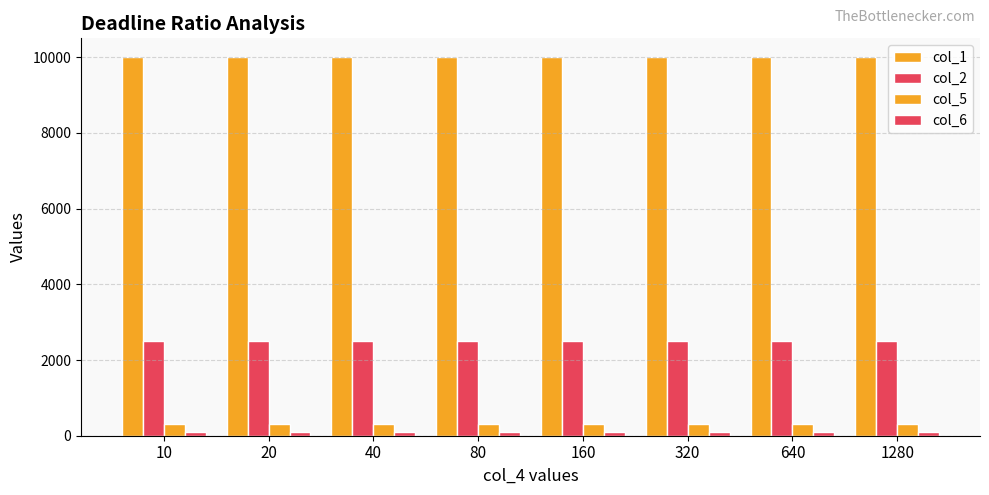

How many bars are there in each group?

4